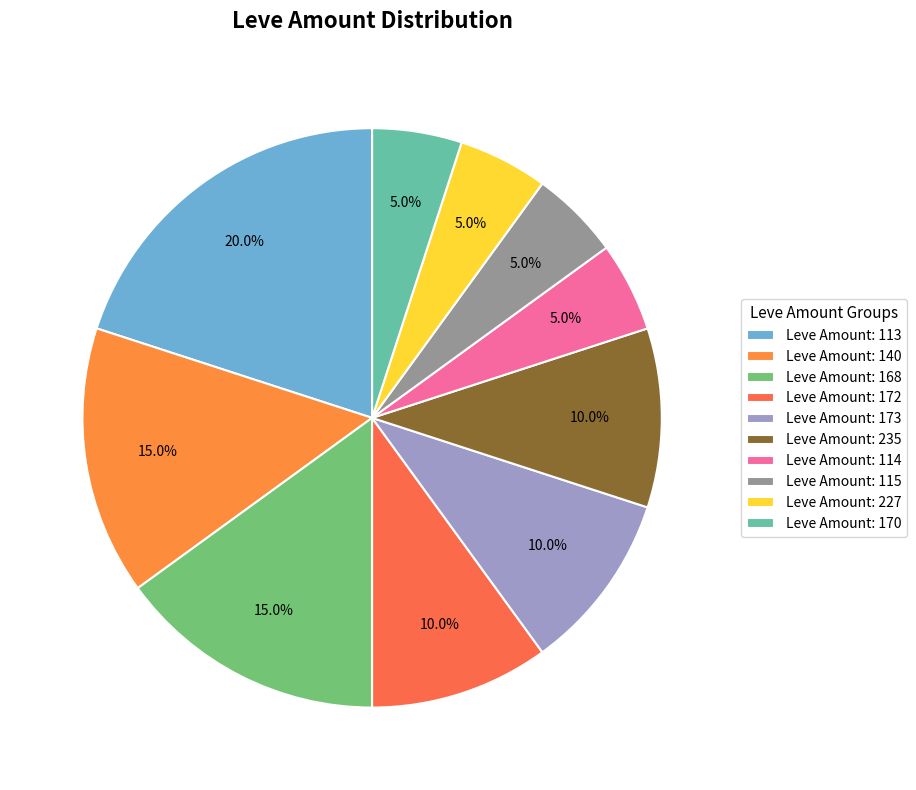

Is there any slice that represents more than half of the pie?

No